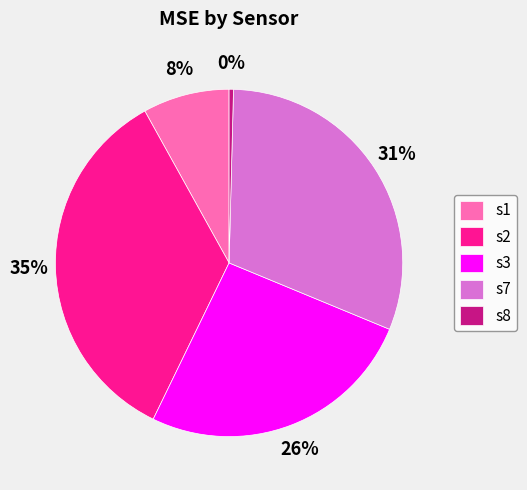

Is it true that s3 is 26% of the pie?

True